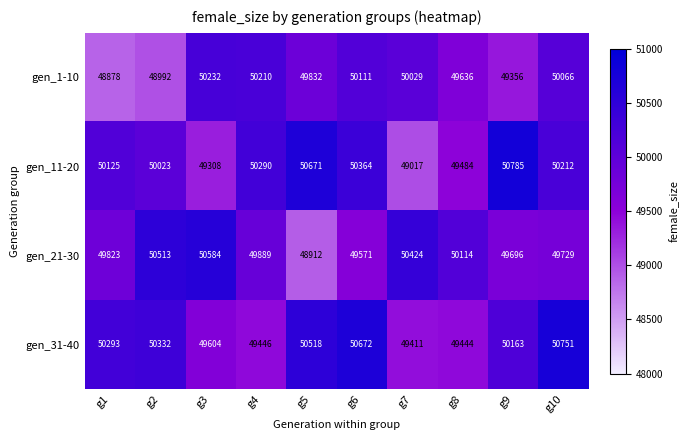

What is the total value across all series at g3?

199728